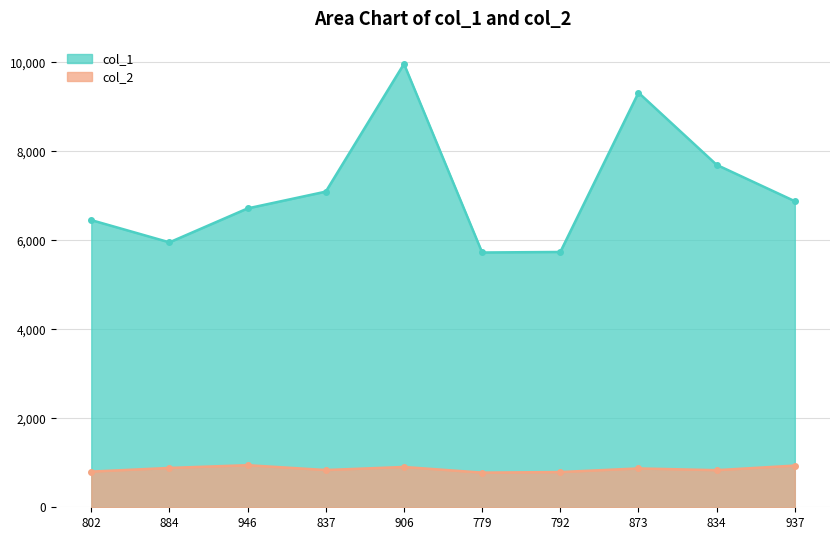

Reading left to right, transcribe all the data shown in this chart.

col_1: 6454	5954	6717	7094	9966	5726	5738	9318	7696	6879
col_2: 802	884	946	837	906	779	792	873	834	937